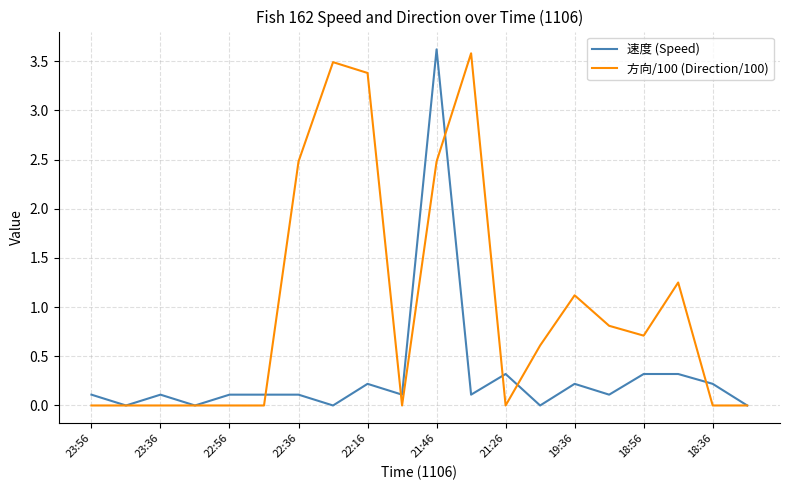

Which series has the largest total across all categories?

方向/100 (Direction/100)